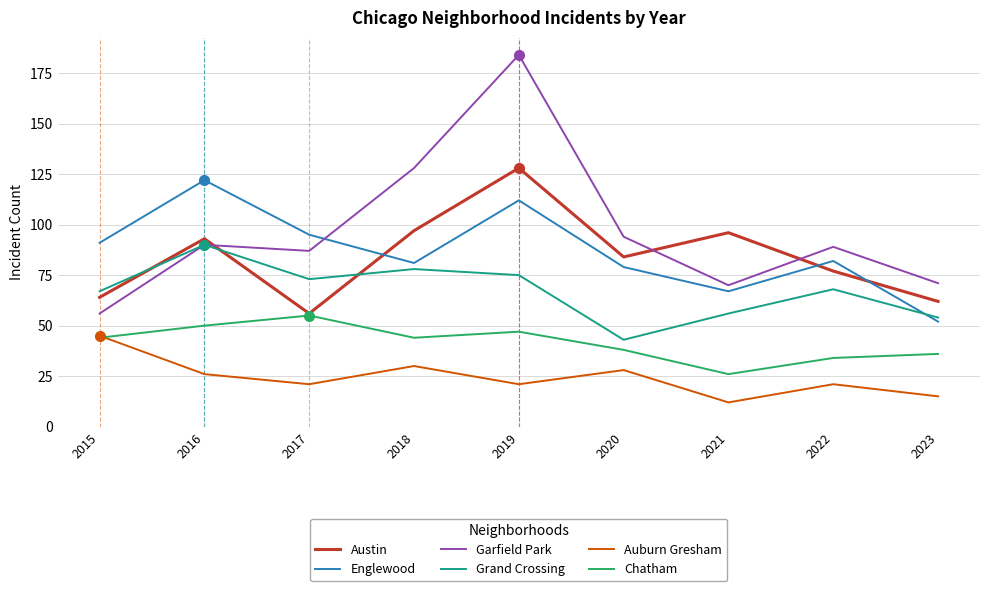

At which label does Auburn Gresham first exceed 21?

2015